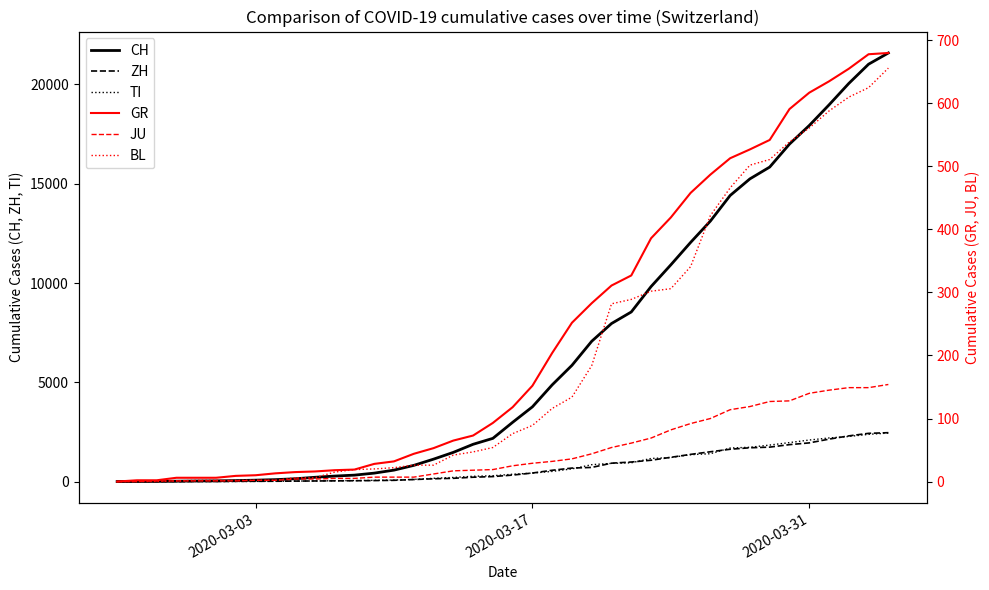

True or false: GR has a value of 9 at 5.

False